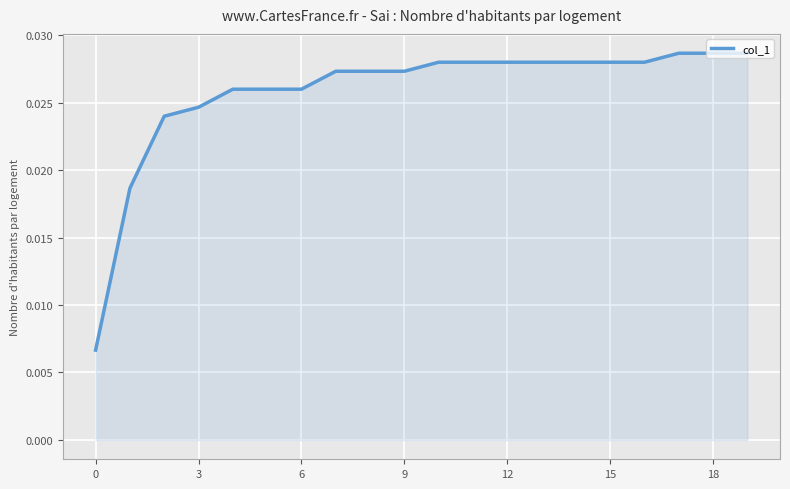

How many lines are shown in the chart?

1